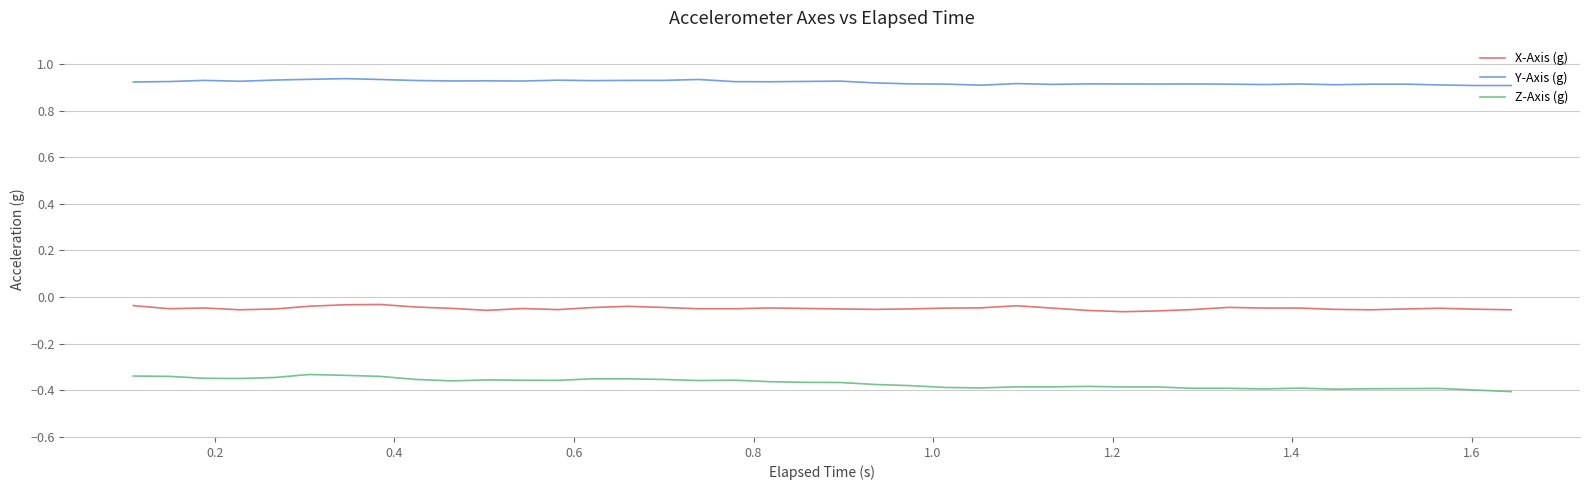

True or false: Y-Axis (g) and Z-Axis (g) intersect in this chart.

False